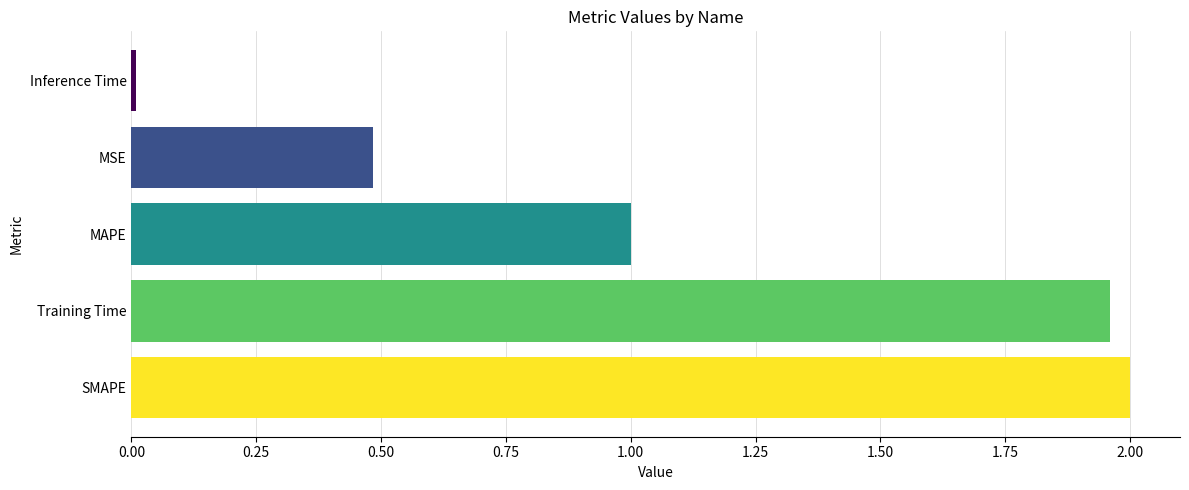

Count the number of values greater than 1.

3